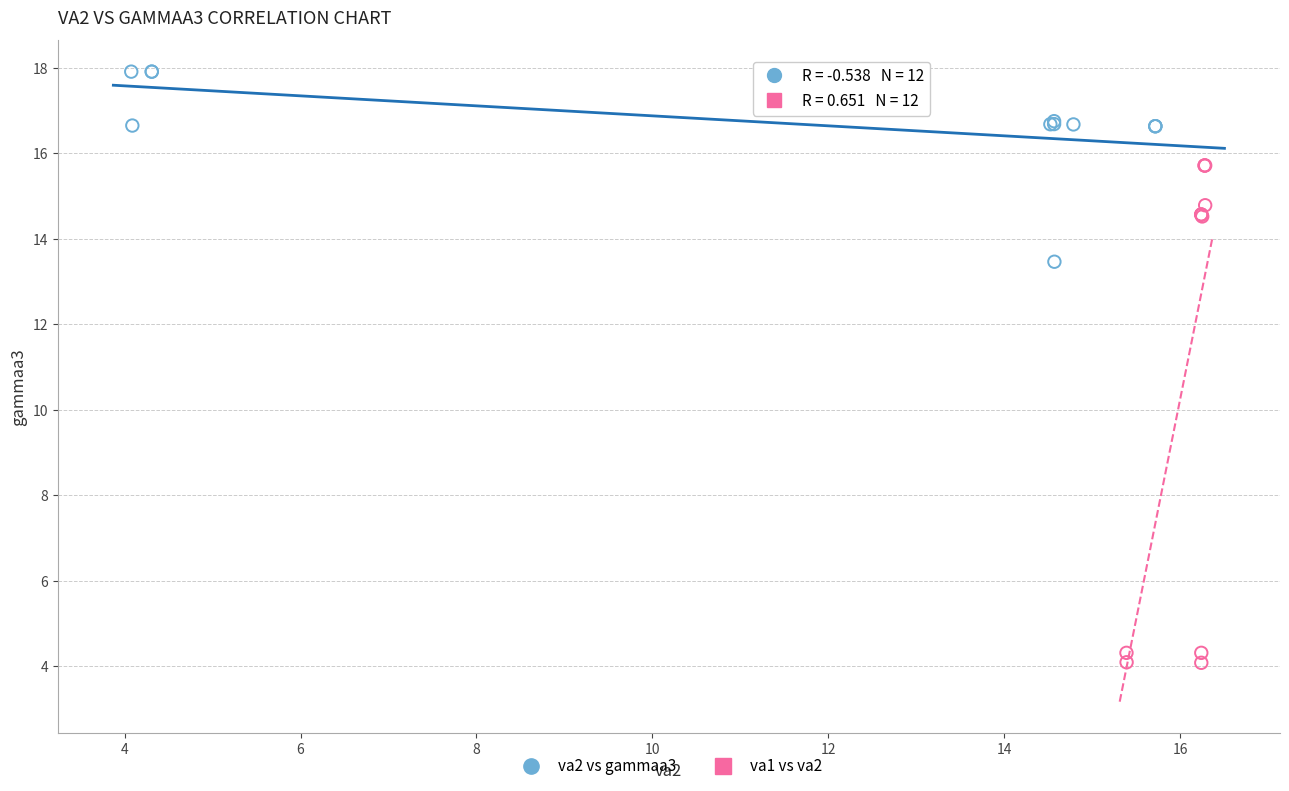

Which series has the largest Y range (max minus min)?

va1 vs va2